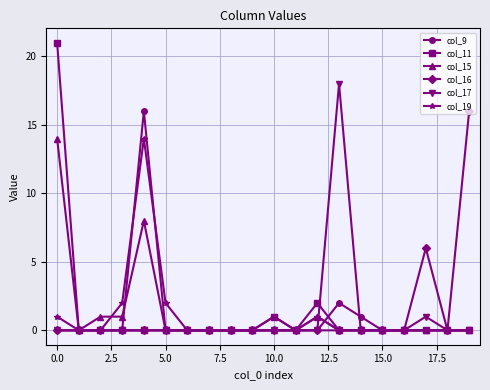

What is the value of the col_19 point at the 5th from the left?

14